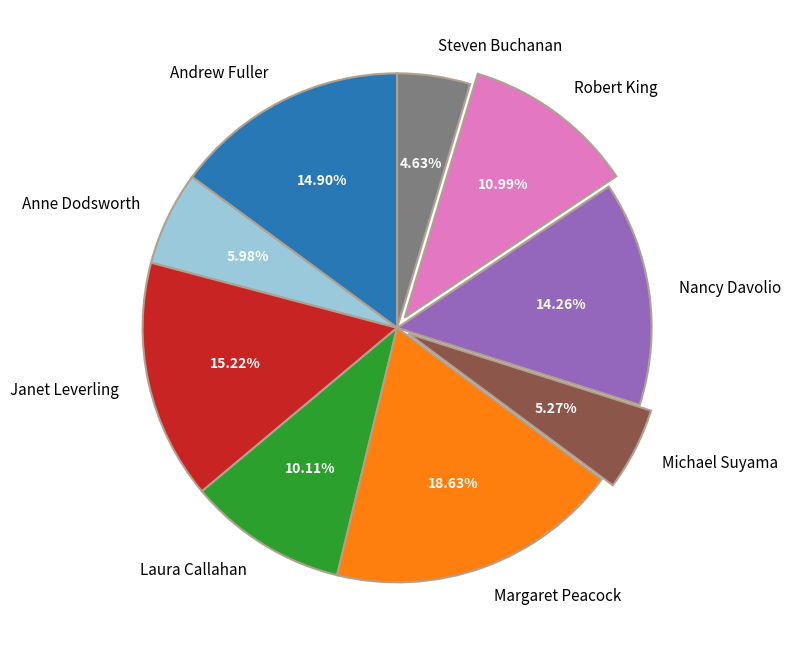

Is Robert King the majority of the pie?

No